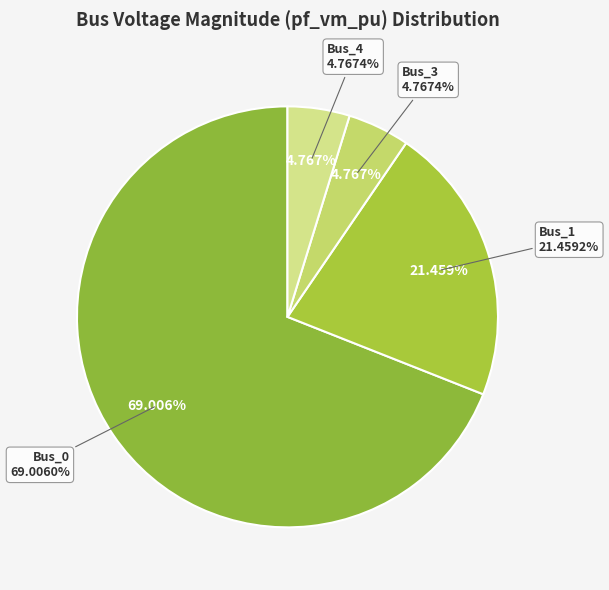

True or false: Bus_0 accounts for 57% of the total.

False